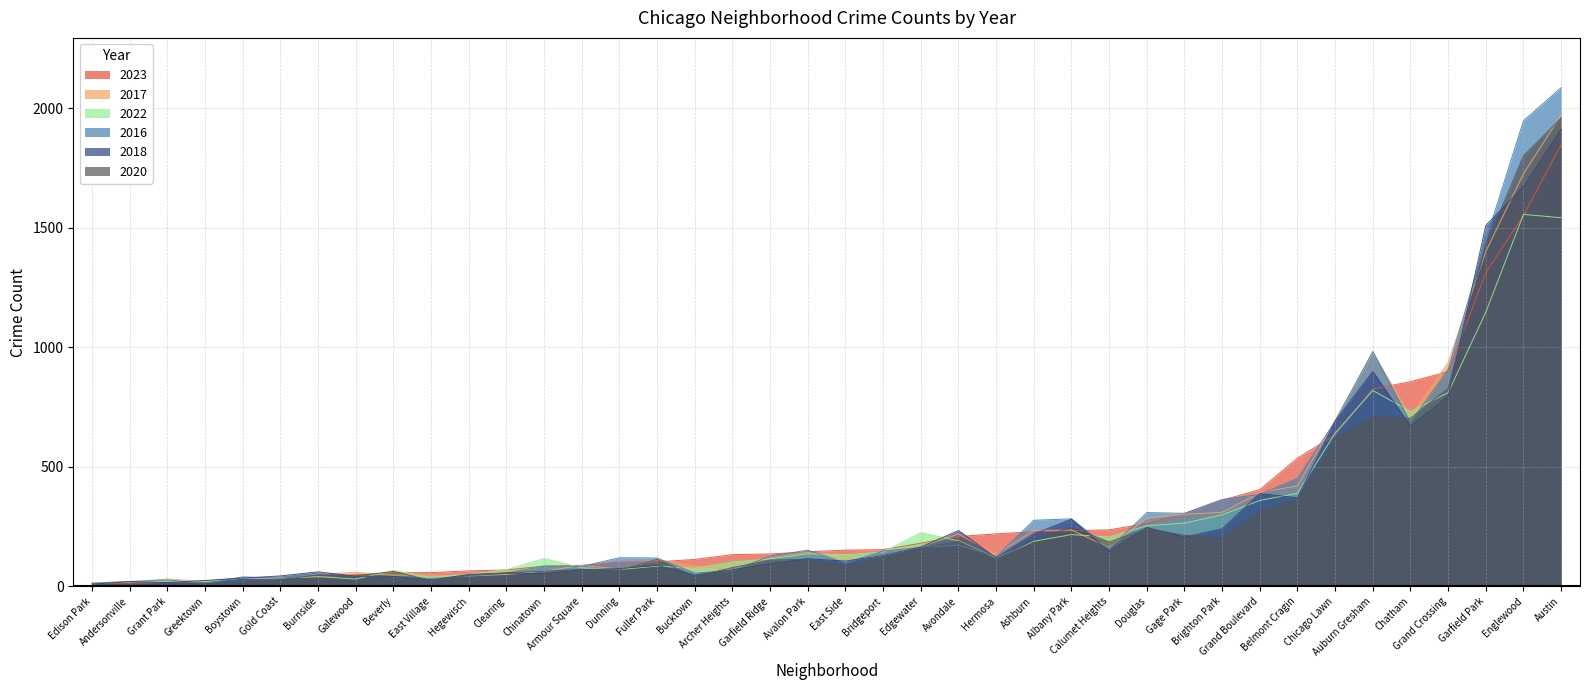

Where is the first local minimum for 2022?

Andersonville